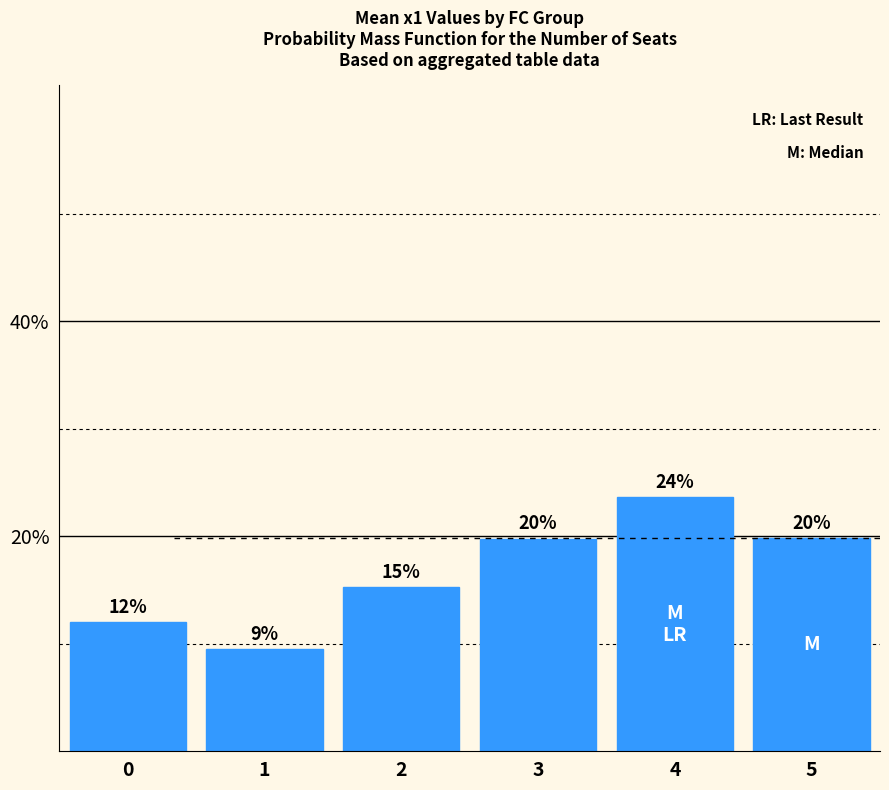

Does the chart contain any negative values?

No